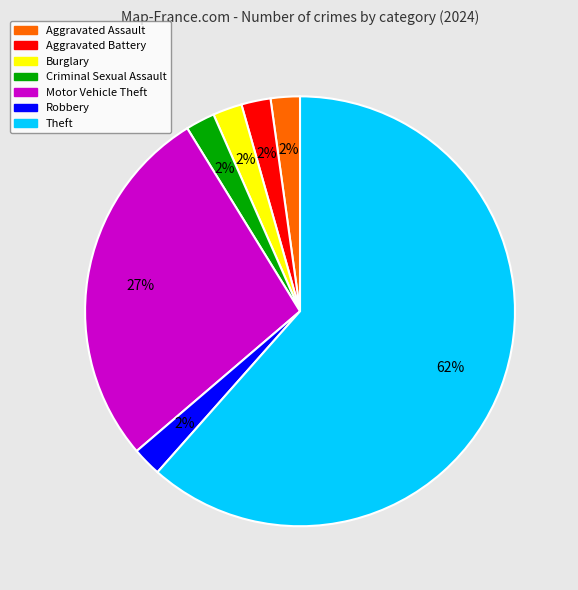

True or false: Criminal Sexual Assault accounts for 2% of the total.

True